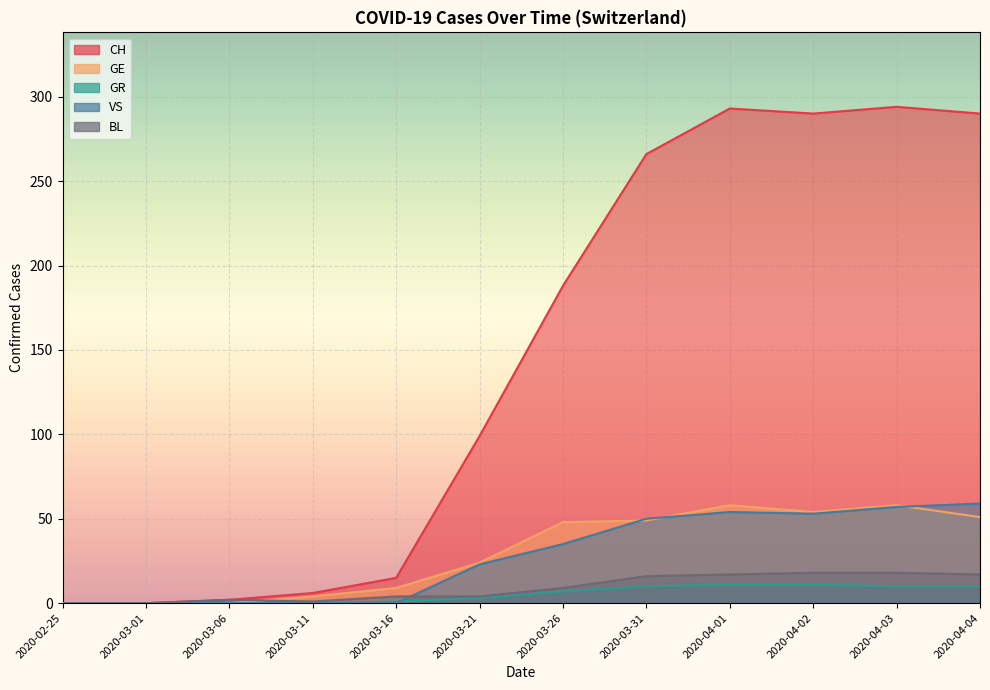

At 2020-03-16, list the series in order from largest to smallest.

CH, GE, BL, GR, VS